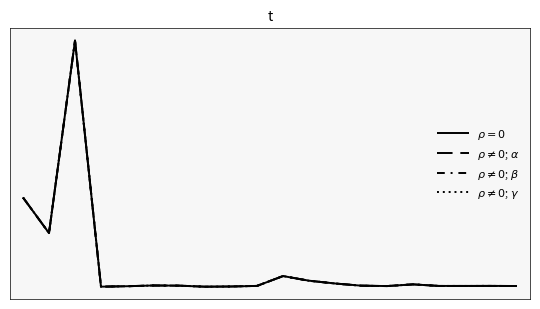

Between which two adjacent categories do $\rho \neq 0$; $\alpha$ and $\rho \neq 0$; $\gamma$ first intersect?

0 and 1